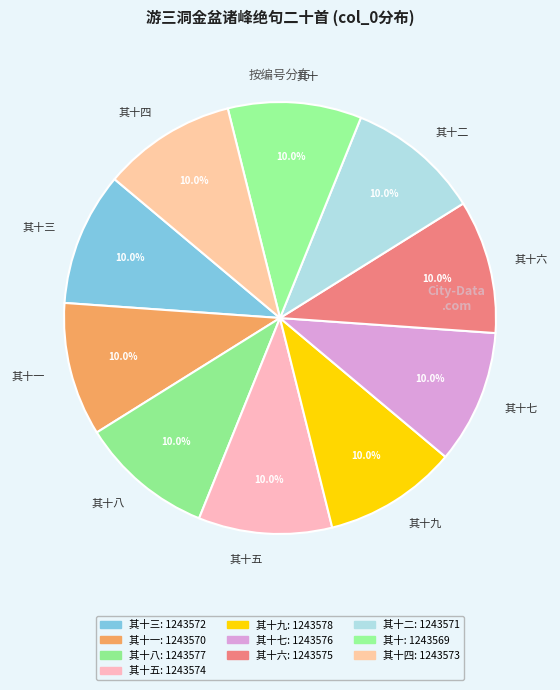

What percentage do 其十五 and 其十 together represent?

20.0%